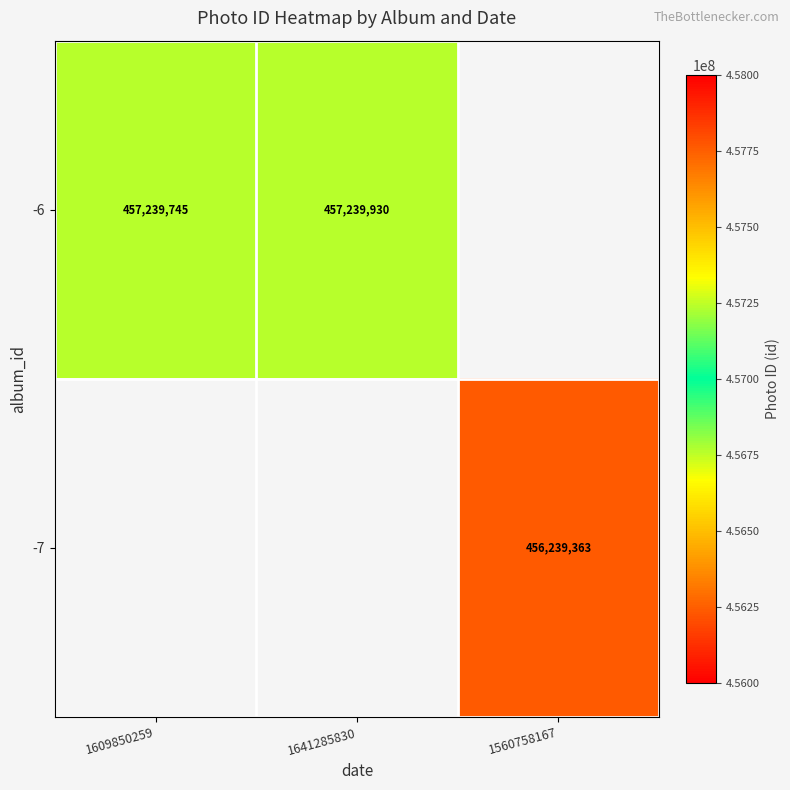

The -6 series shows 457239745 at 1609850259. True or false?

True